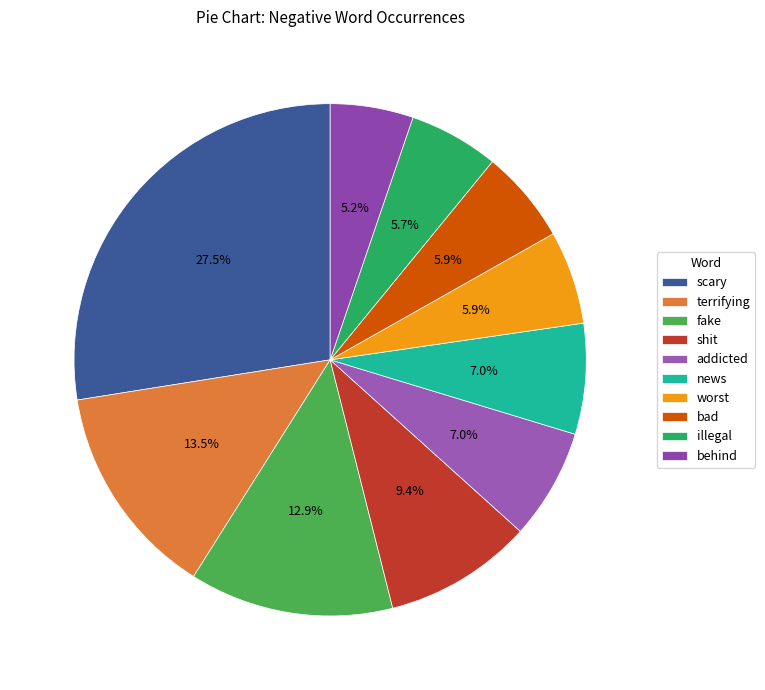

To the nearest percent, what is the average slice percentage?

10%